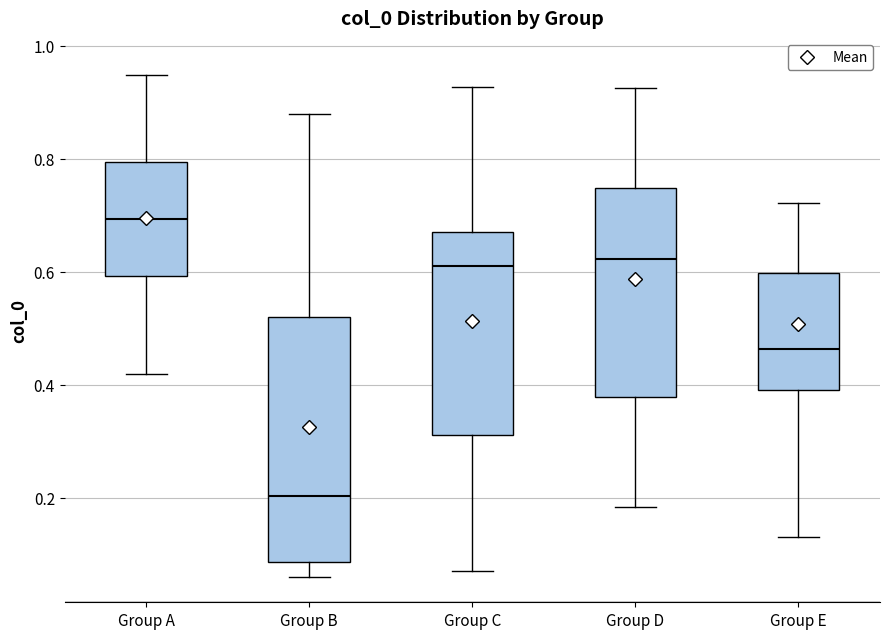

Which box has the highest median line?

Group A